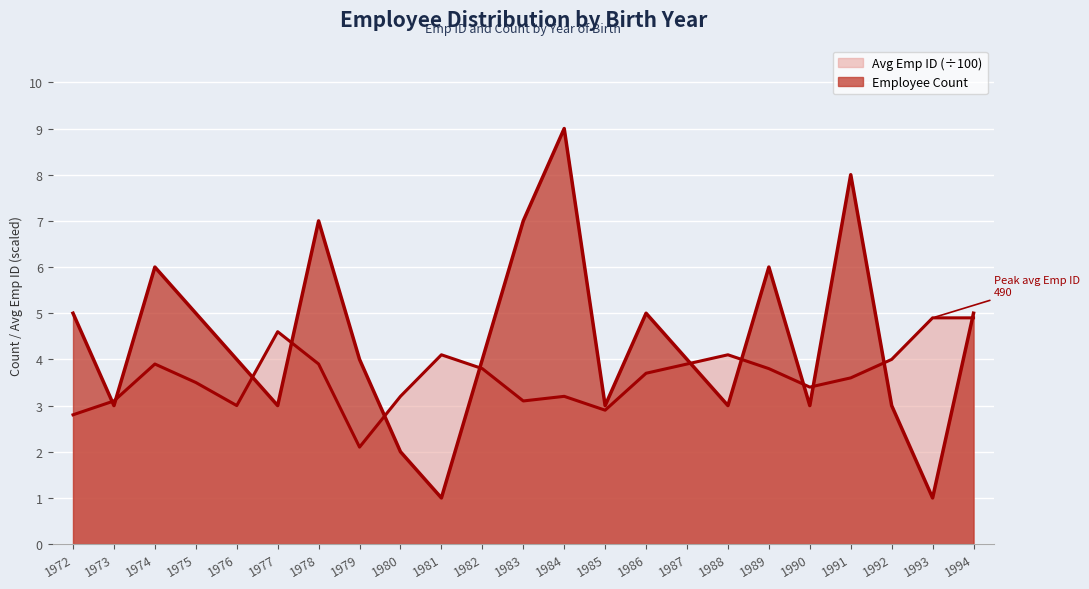

Rank the categories by Emp ID Avg value from lowest to highest.

1979, 1972, 1985, 1976, 1973, 1983, 1980, 1984, 1990, 1975, 1991, 1986, 1982, 1989, 1974, 1978, 1987, 1992, 1981, 1988, 1977, 1993, 1994